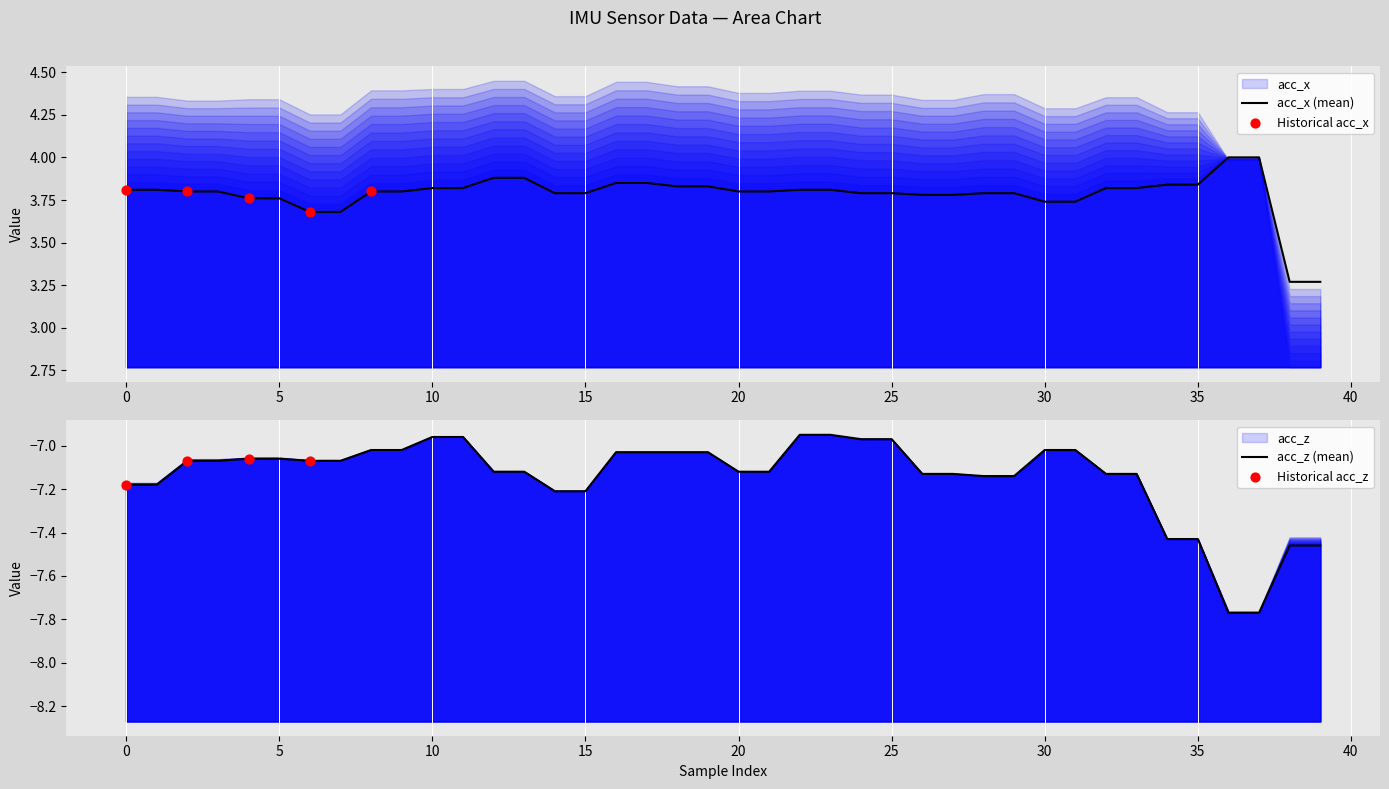

Which series reaches the minimum Y coordinate?

acc_z